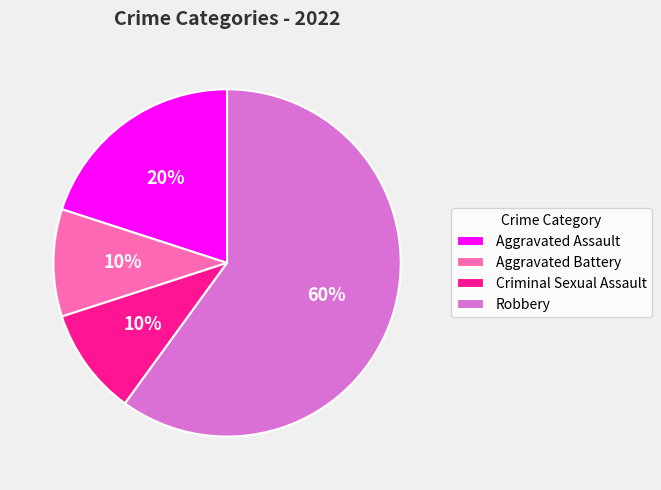

Do Aggravated Assault and Robbery together represent more than half of the pie?

Yes